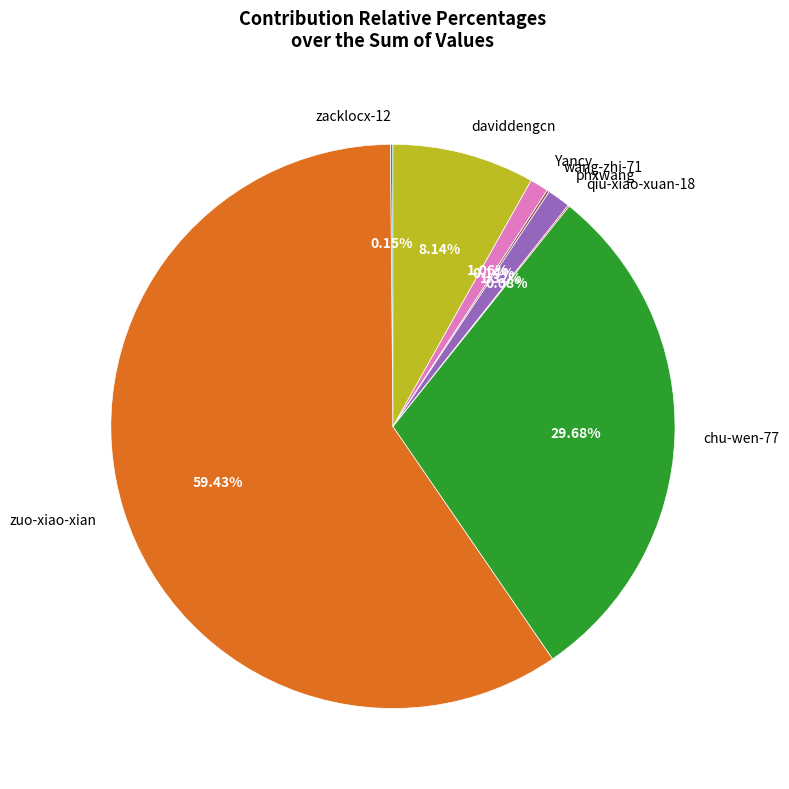

Which slice is the largest?

zuo-xiao-xian